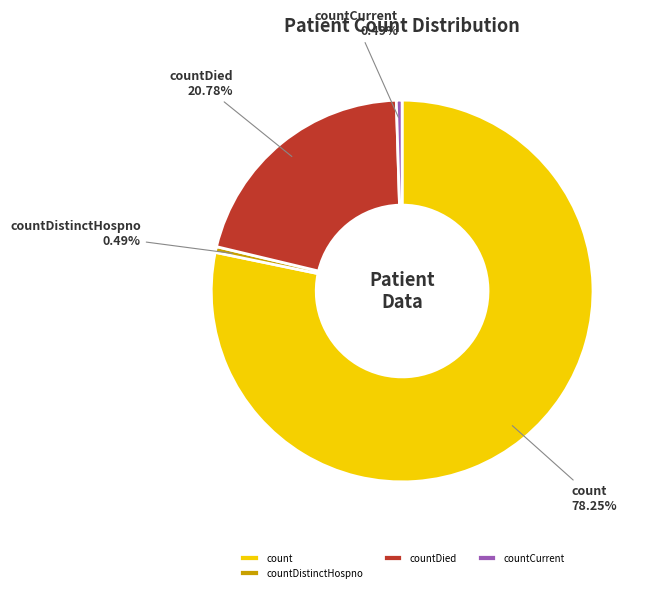

To the nearest percent, what portion does count represent?

78%